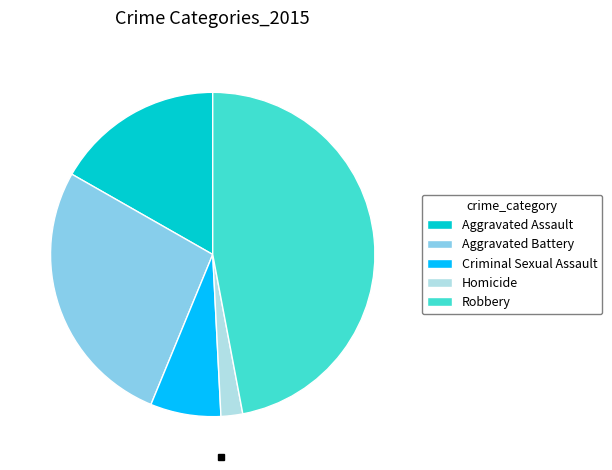

Is it true that Criminal Sexual Assault is 7% of the pie?

True